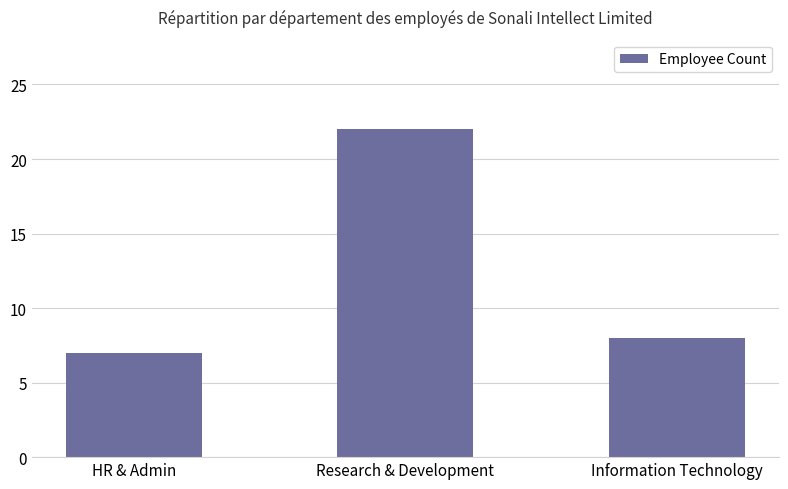

What is the label of the 1st bar from the right?

Information Technology